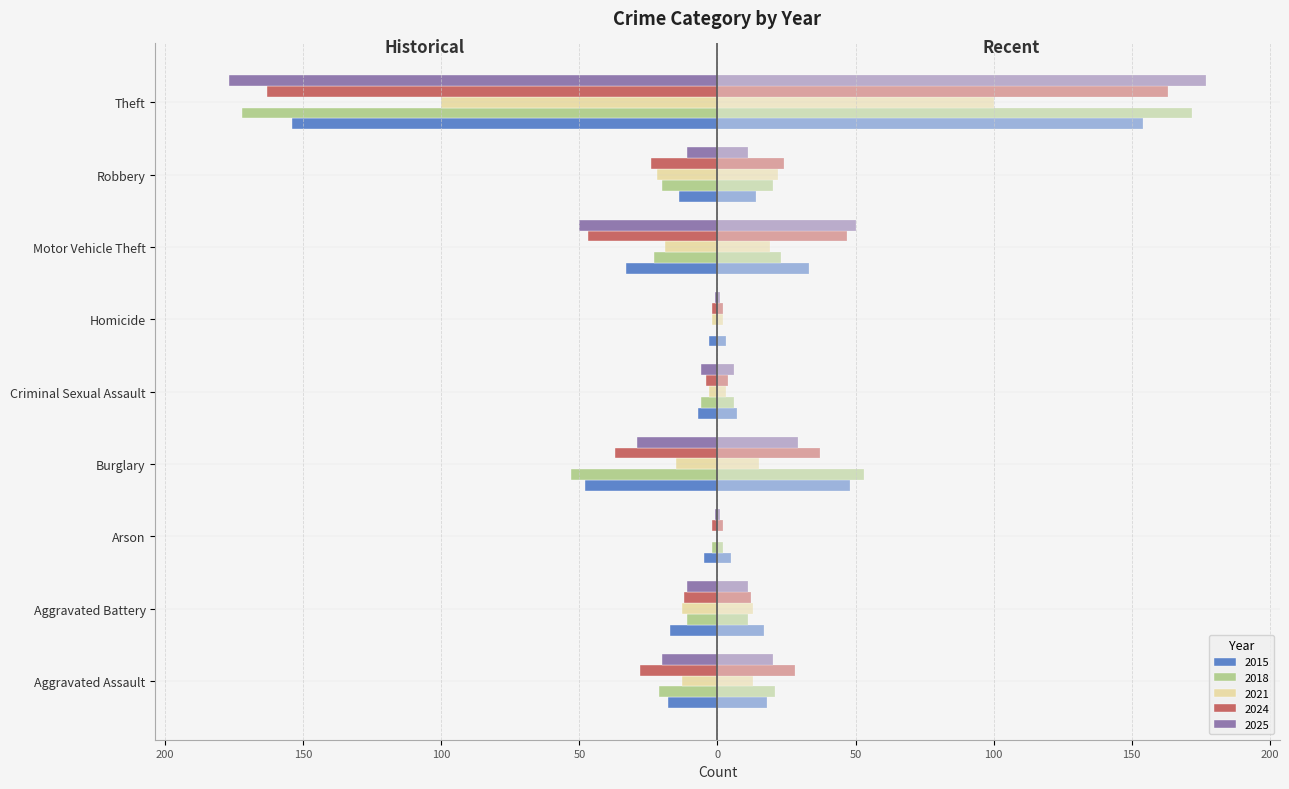

What is the sum of the 2024 values at Theft and Criminal Sexual Assault?

-167